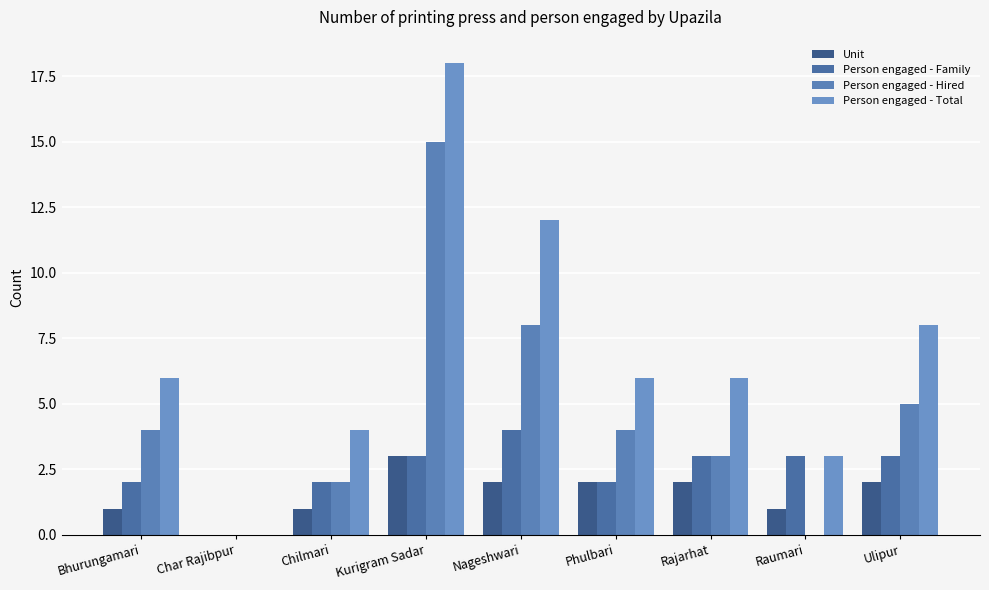

What is the total value across all series at Ulipur?

18